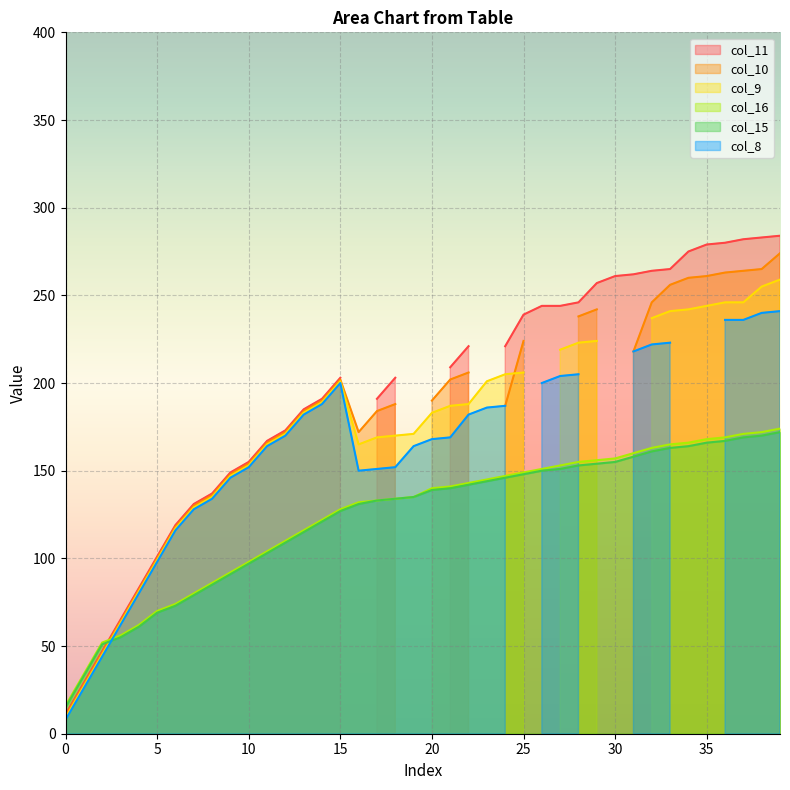

How many interior local valleys does the col_8 series have?

3